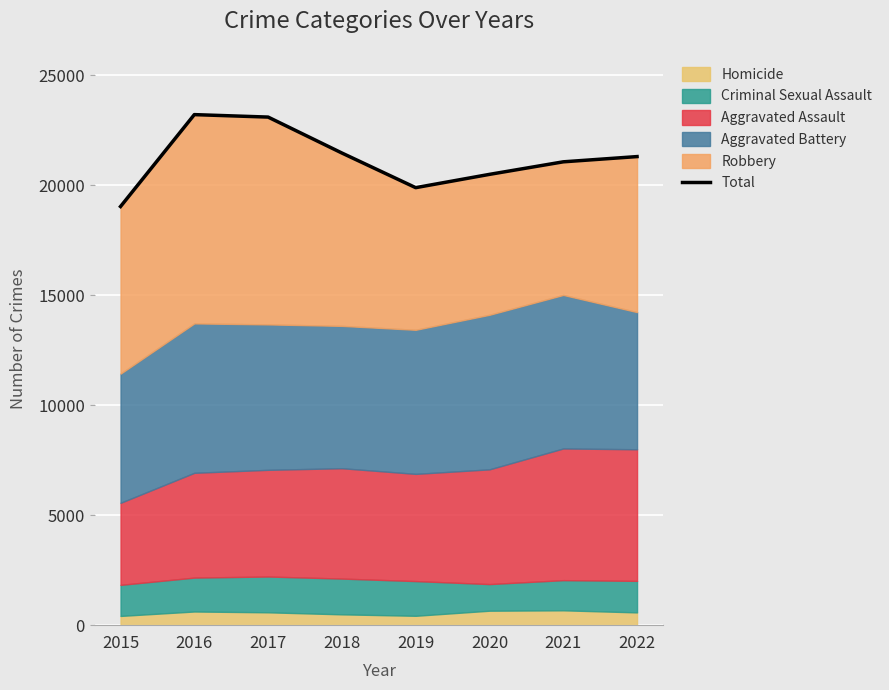

The value at 2019 is 19881. True or false?

True